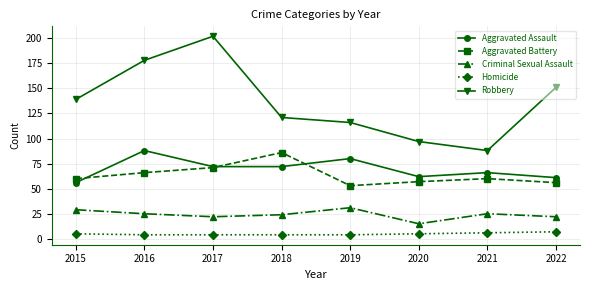

What is the average value of the Criminal Sexual Assault series?

24